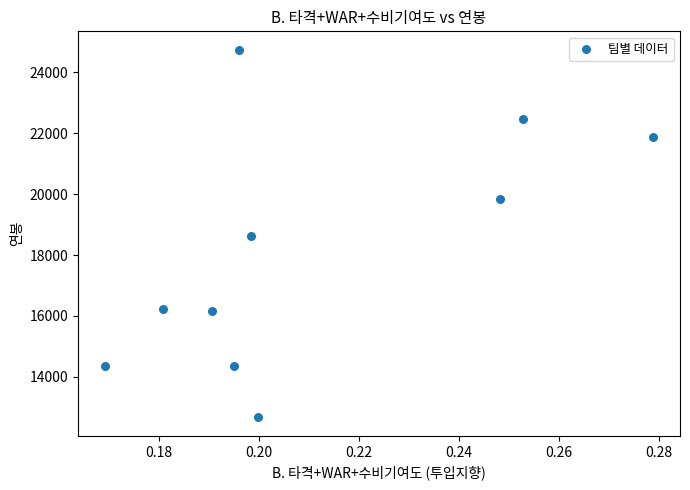

What is the range of Y values (max minus min)?

12071.4